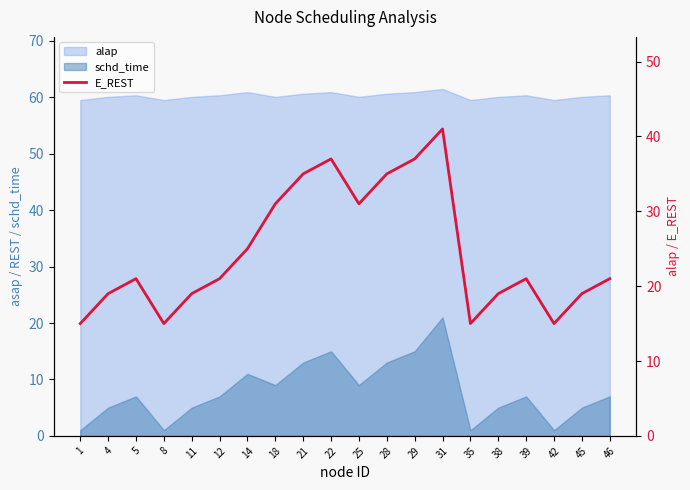

How many values are below 21?

8